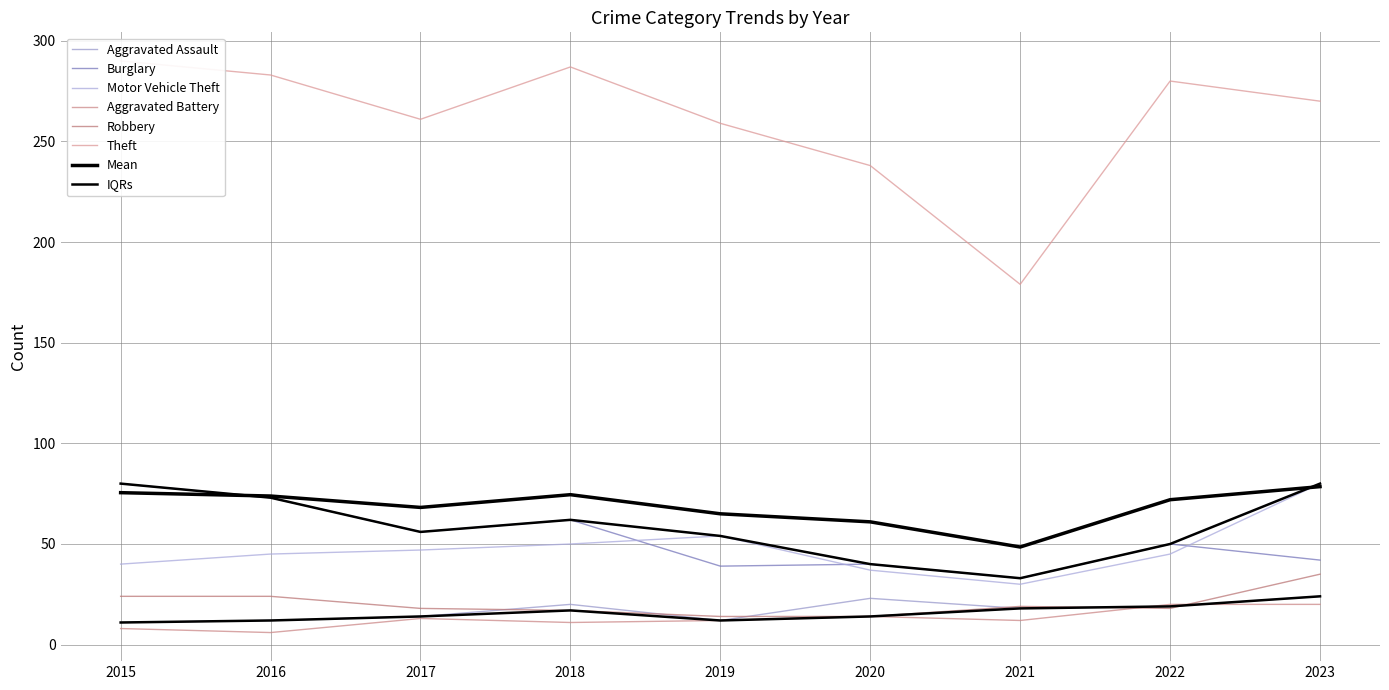

Rank the categories by Robbery value from highest to lowest.

2023, 2015, 2016, 2021, 2017, 2022, 2018, 2019, 2020